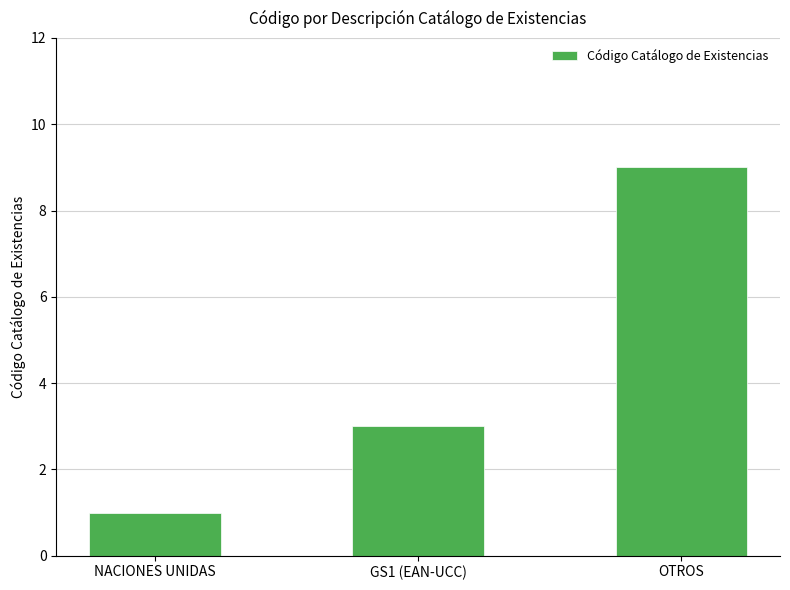

Which label corresponds to the smallest value in the chart?

NACIONES UNIDAS